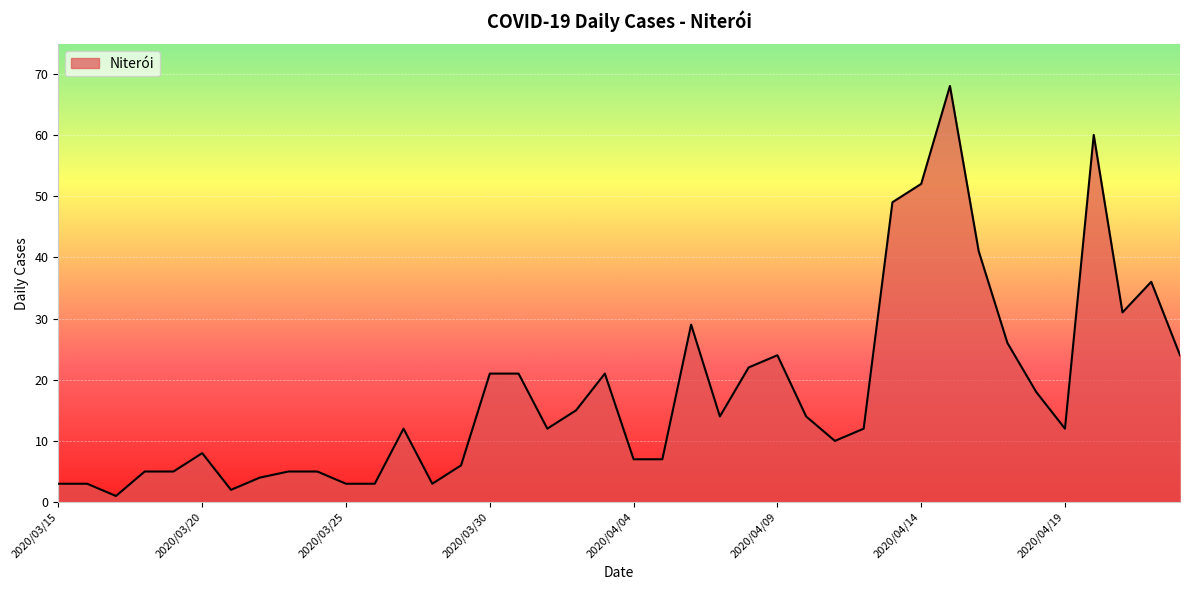

What is the difference between the maximum and minimum values?

67